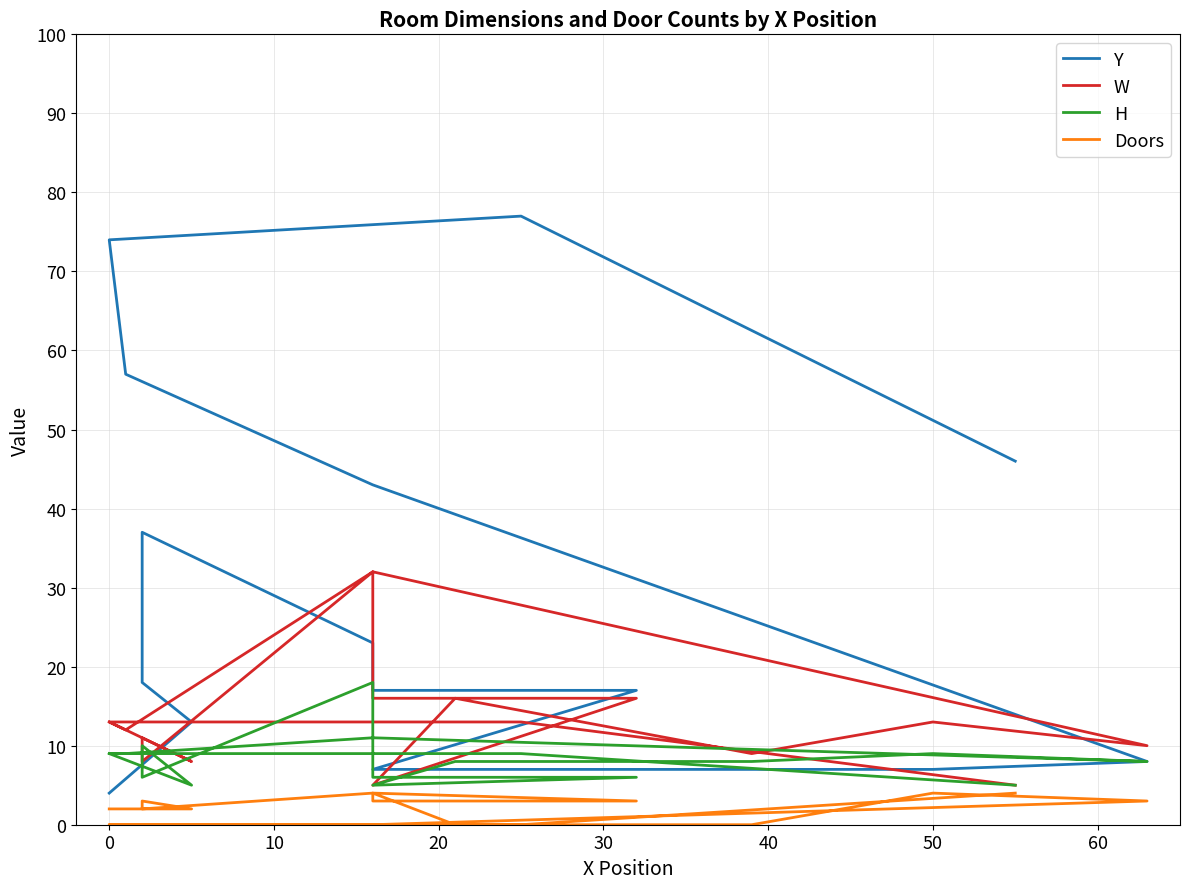

The Y series shows 52 at 16. True or false?

False